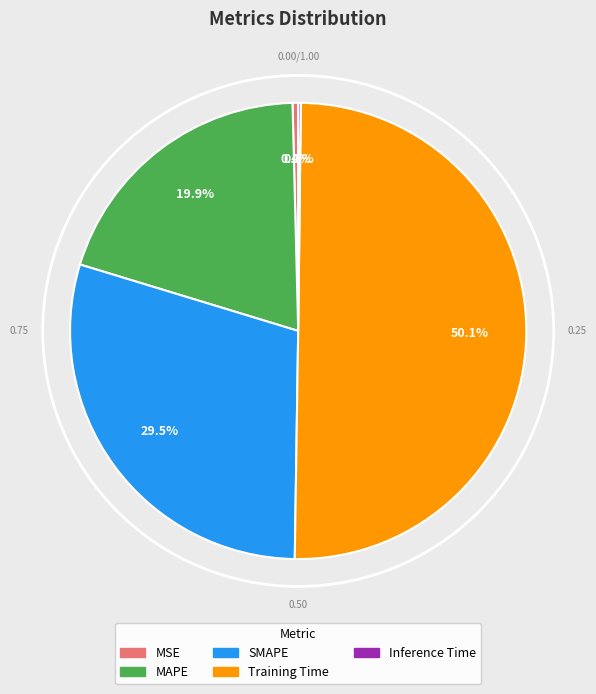

Which slice is the largest?

Training Time